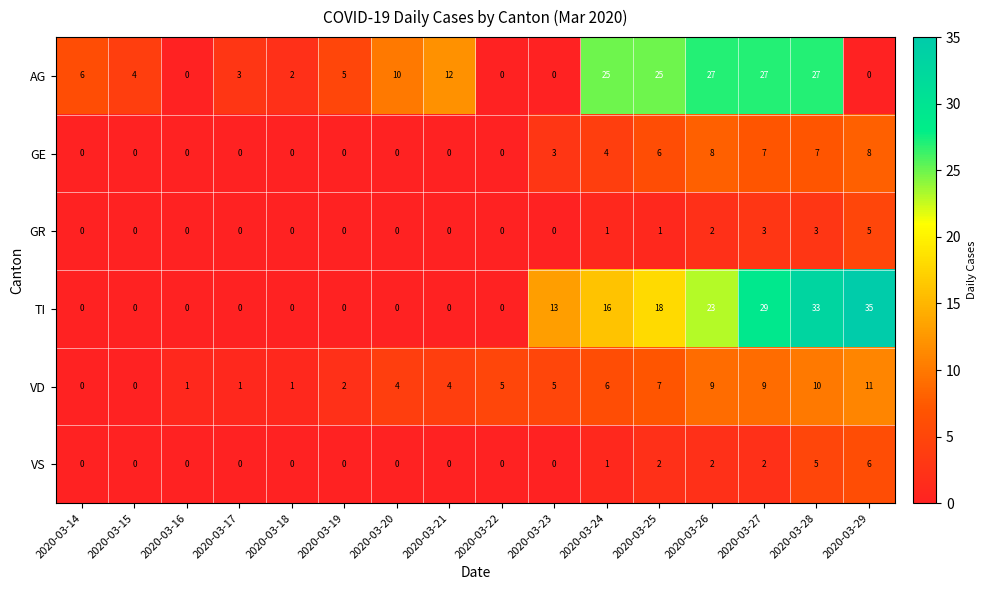

What is the difference between the highest and lowest values at 2020-03-19?

5